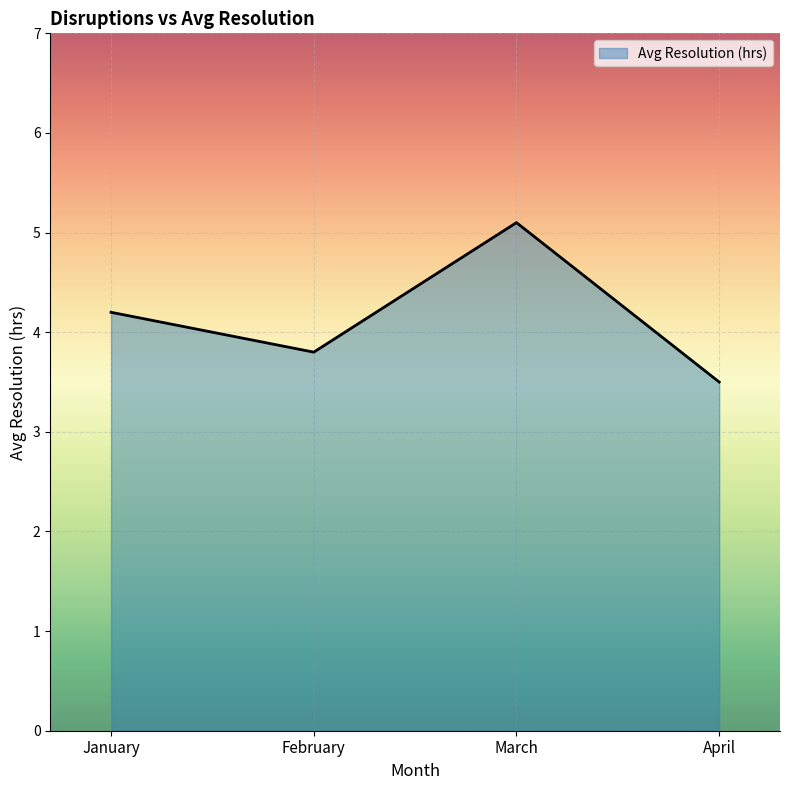

What is the difference between the maximum and second lowest values?

1.3